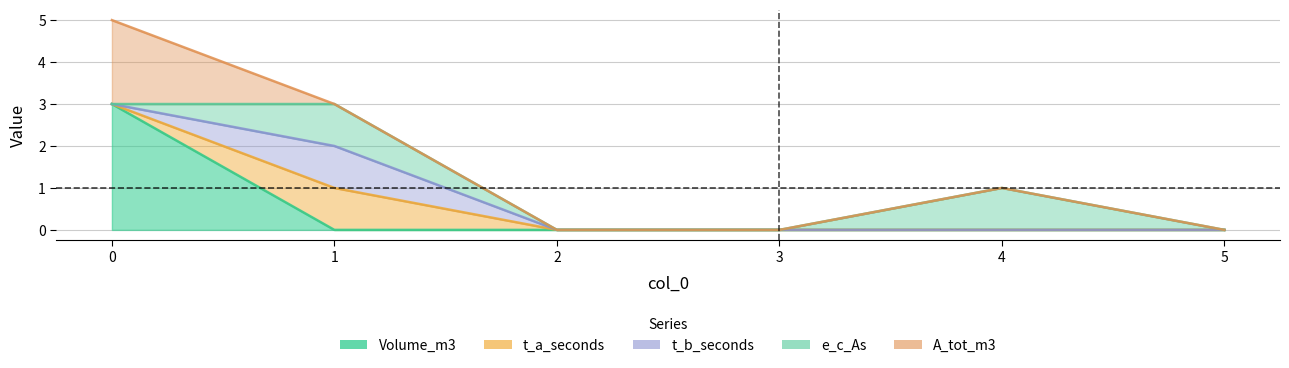

The t_b_seconds series shows 1 at 0. True or false?

False